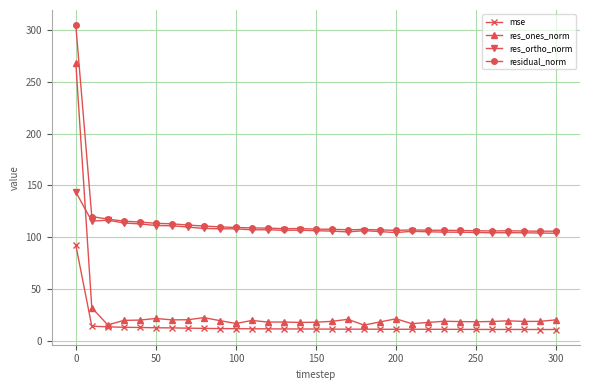

What are all the series names shown in the legend?

mse, res_ones_norm, res_ortho_norm, residual_norm